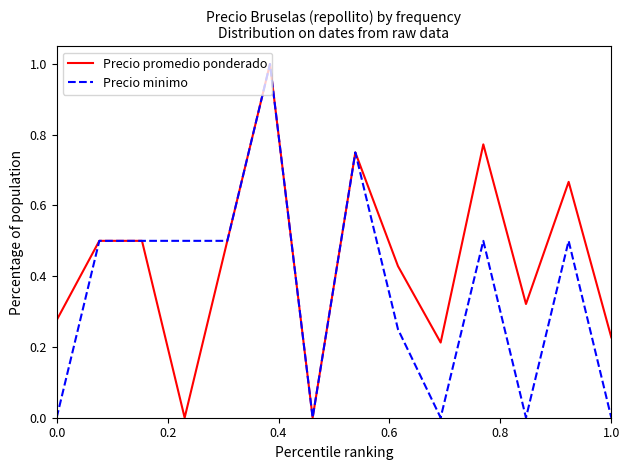

Which series has the largest total across all categories?

Precio promedio ponderado